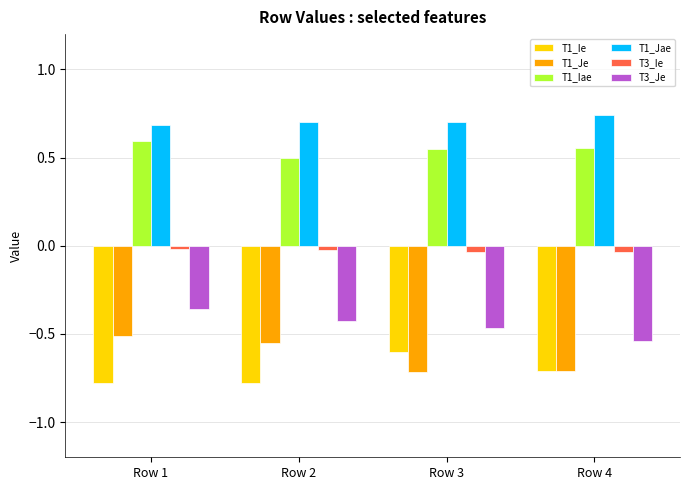

Is the value of T1_Iae at Row 1 greater than the value of T3_Ie at Row 2?

Yes